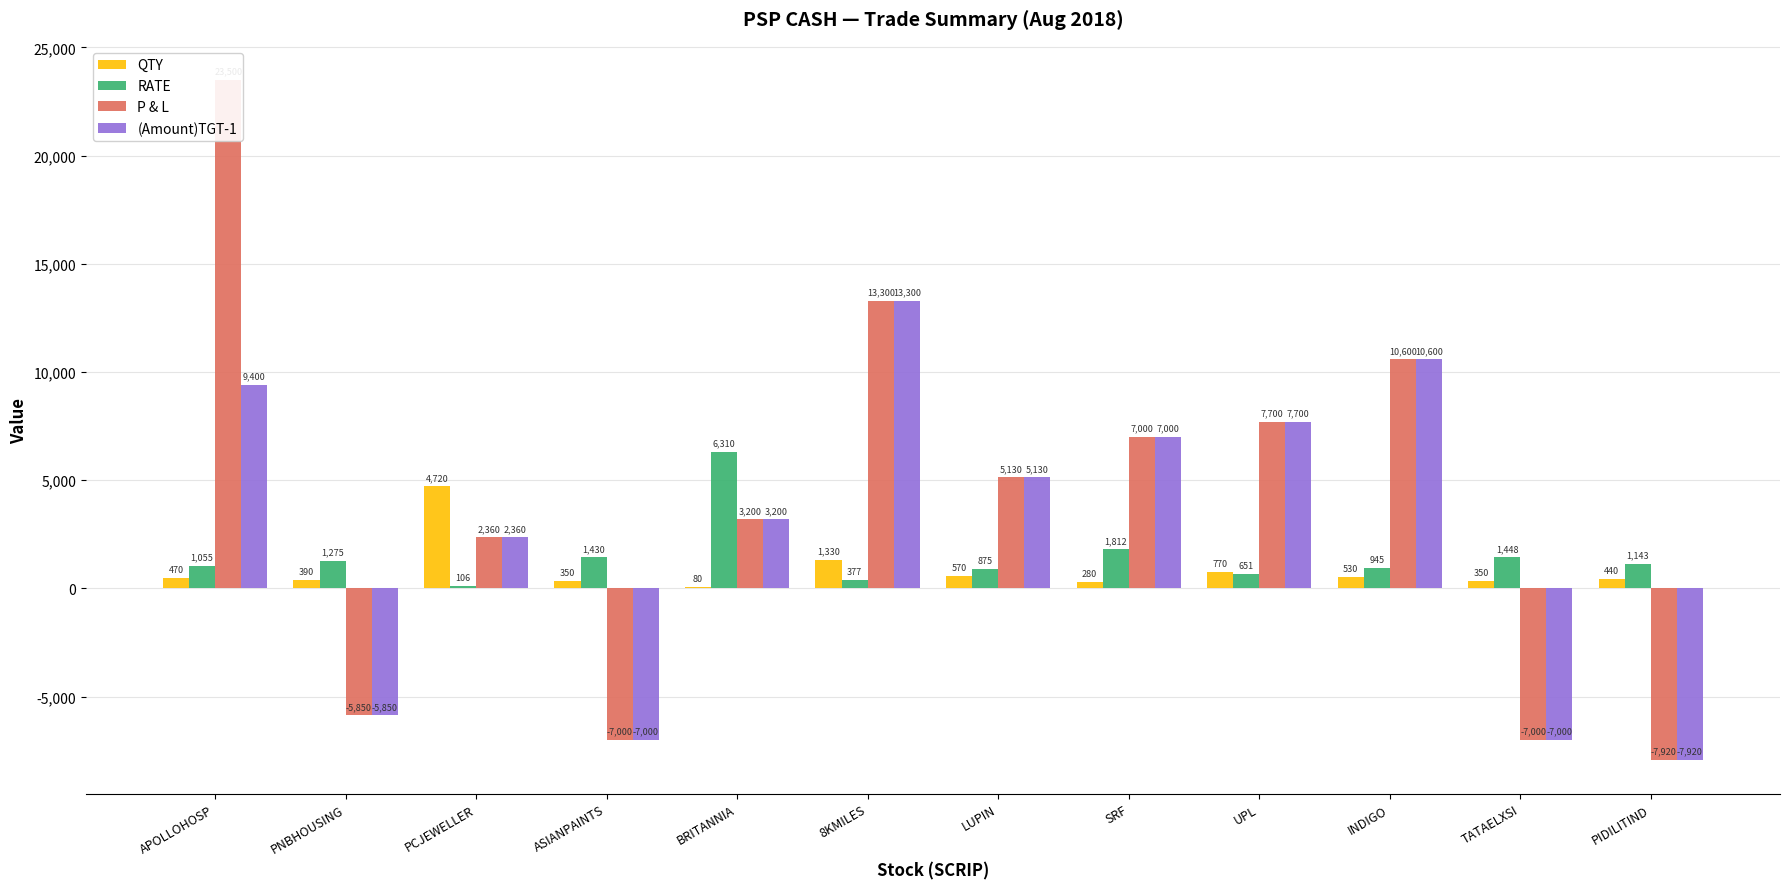

What is the value of the QTY bar at the 2nd from the left?

390